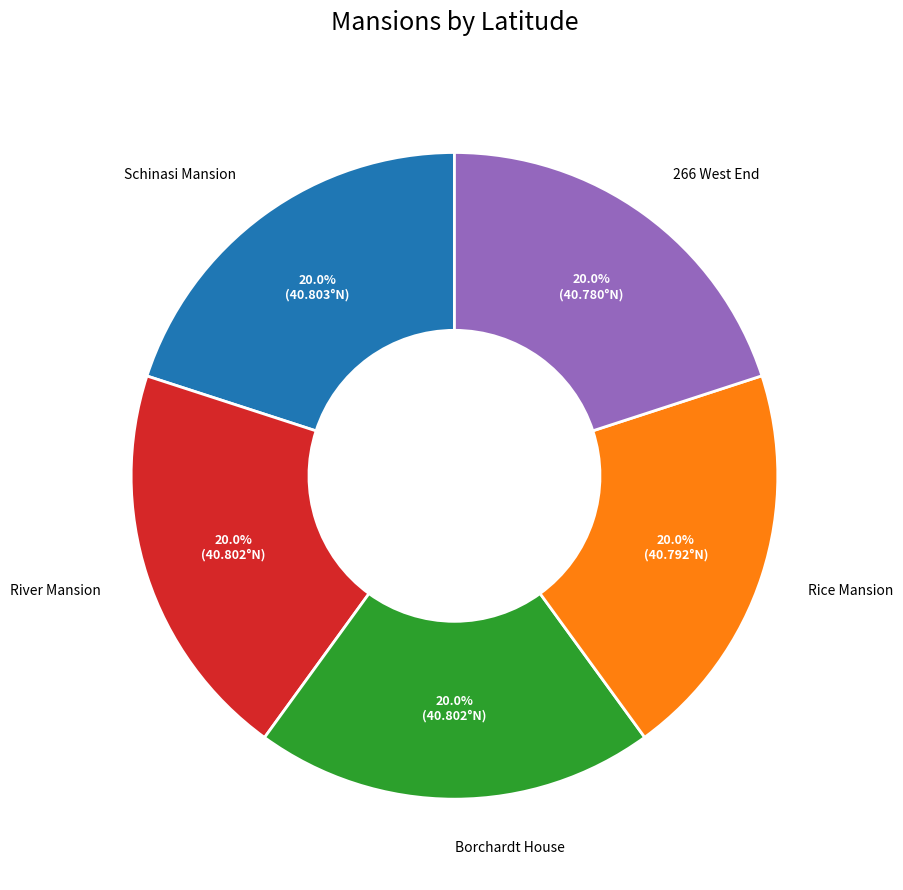

To the nearest percent, what is the combined percentage of River Mansion and Rice Mansion?

40%